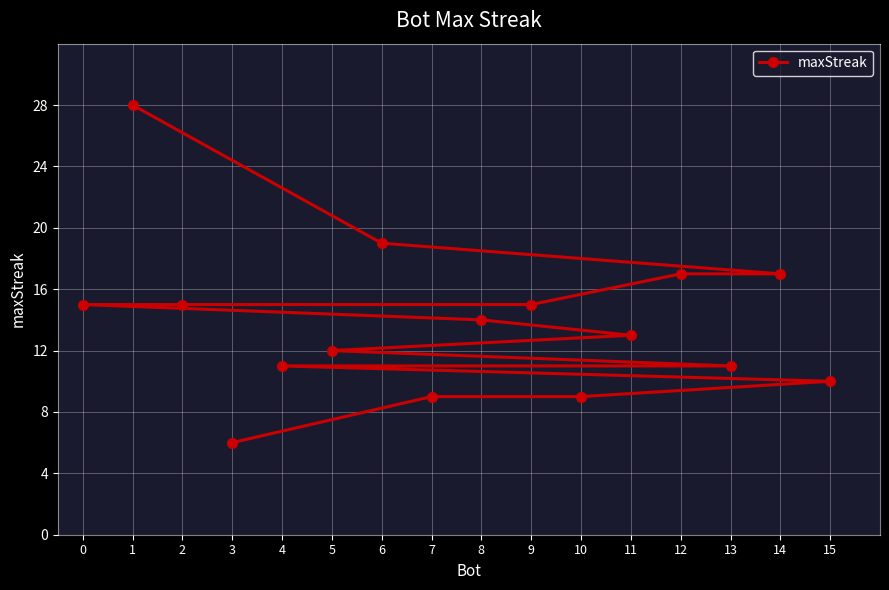

What is the label of the 9th point from the left?

11